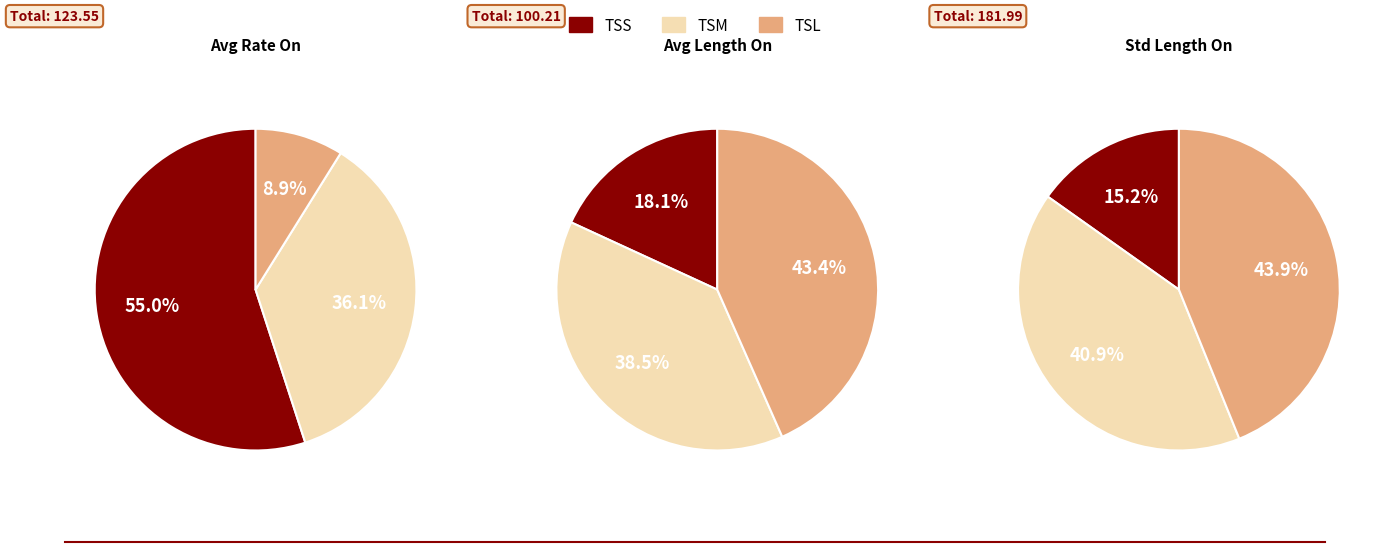

Does any single category account for the majority?

Yes